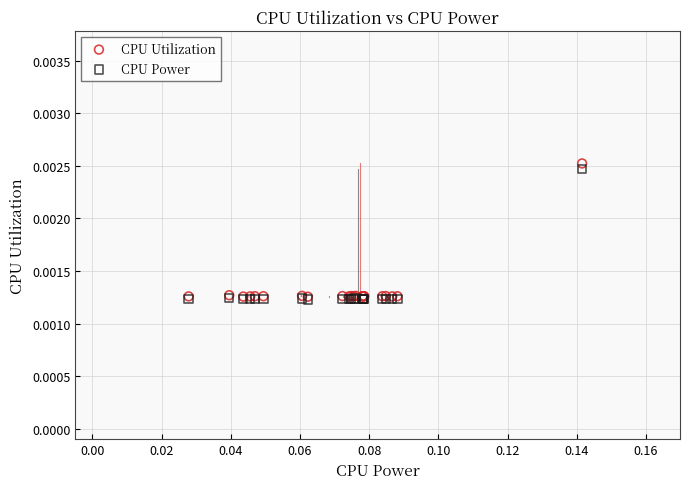

Which series reaches the maximum Y coordinate?

CPU Utilization